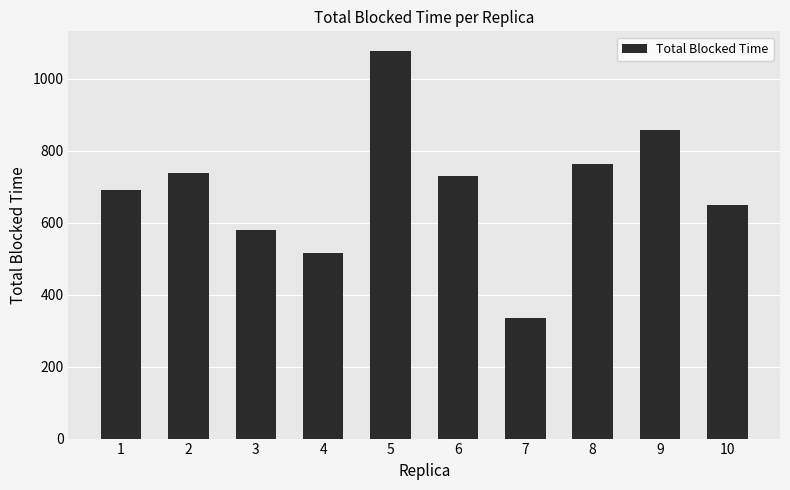

What is the difference between the values at 7 and 2?

404.7